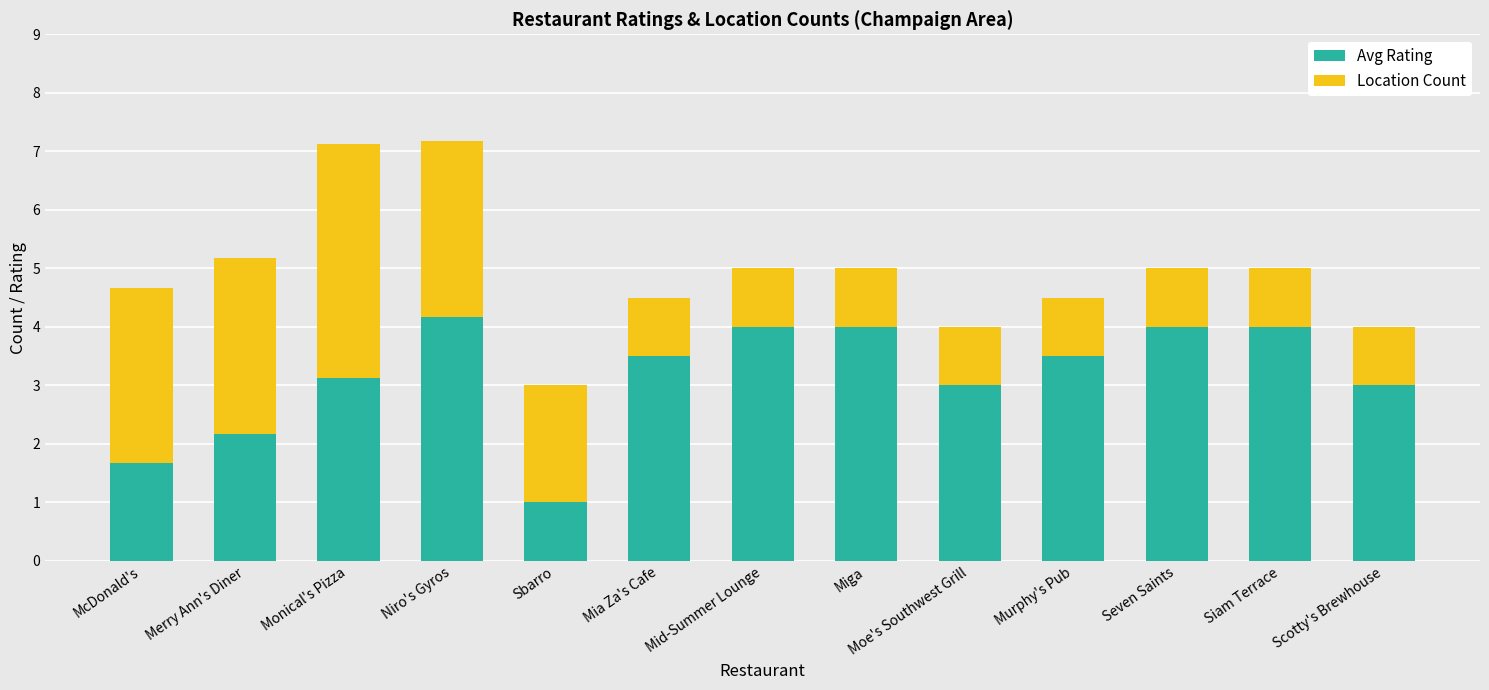

What is the approximate value of Avg Rating at Merry Ann's Diner?

2.2